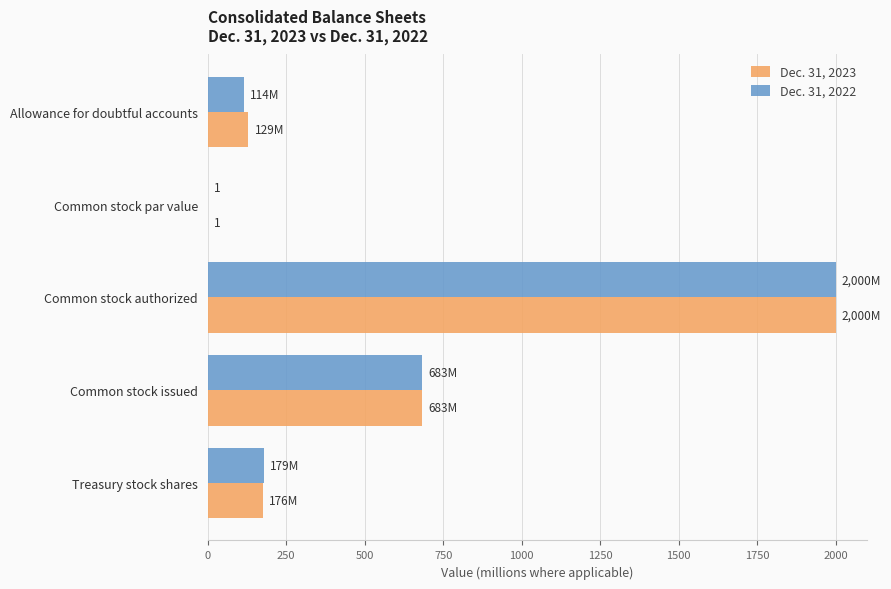

What is the sum of all Dec. 31, 2023 values?

2989.4